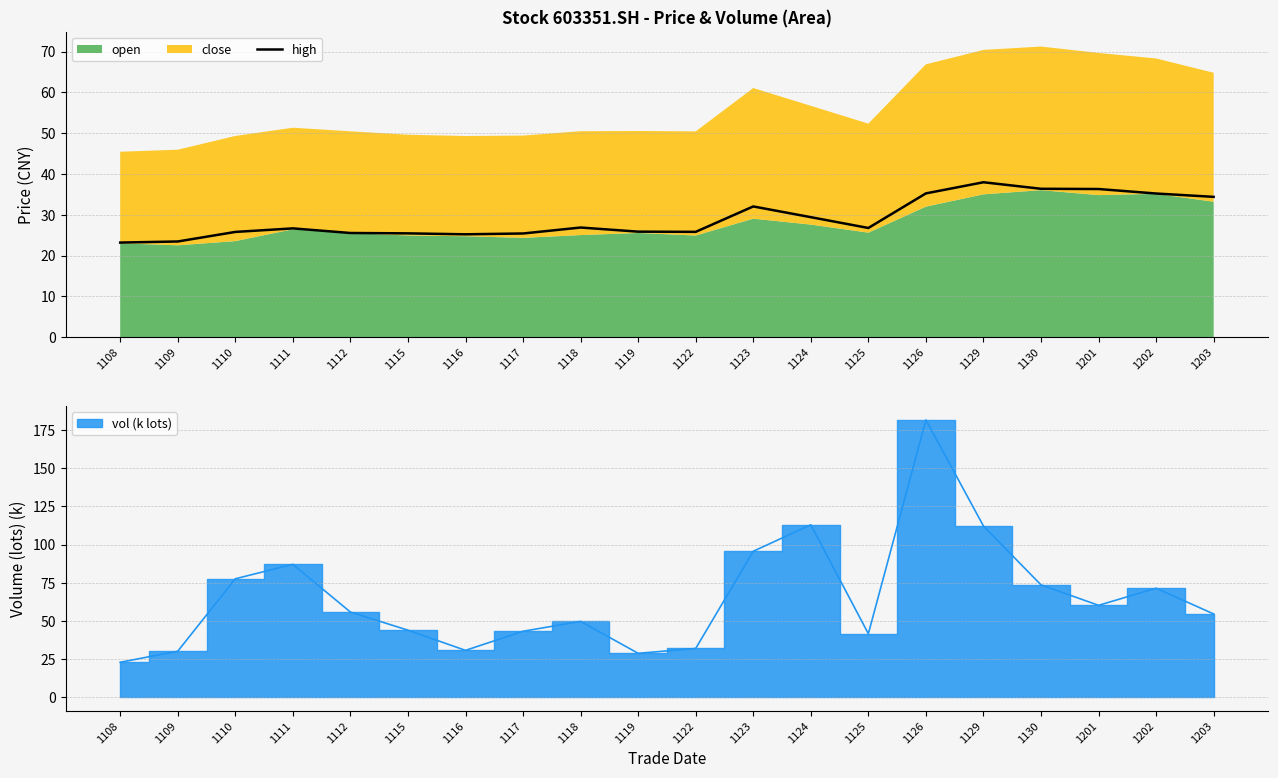

Is it true that the value at 1130 is 36.4?

True